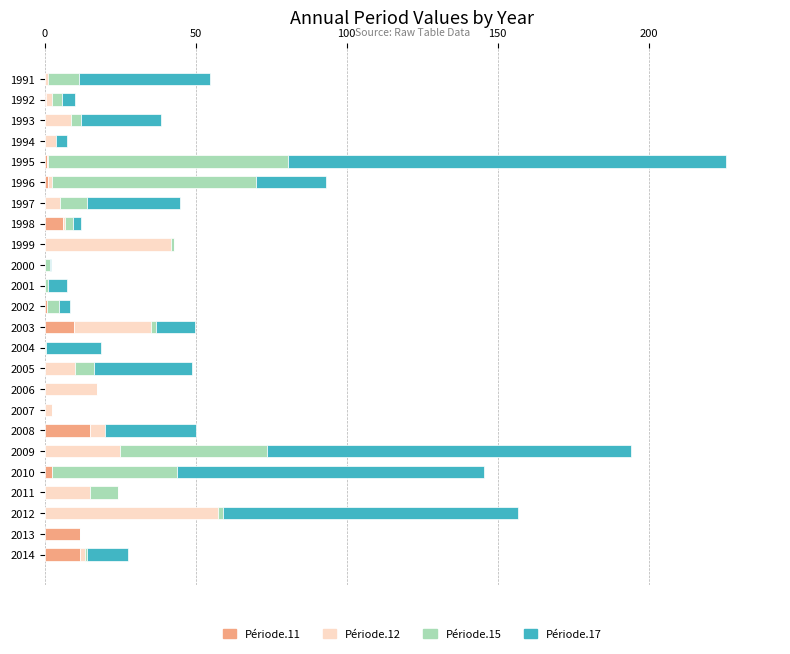

What is the highest value of the Période.11 series?

14.9